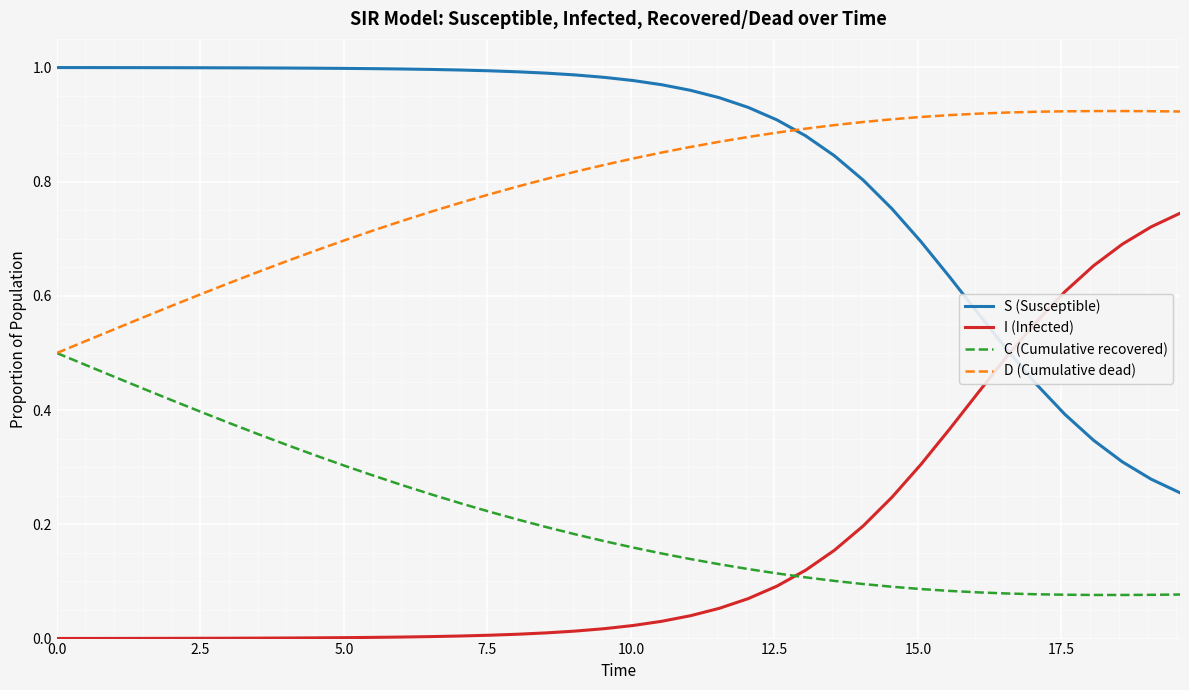

List the series in order of their peak value, lowest first.

C (Cumulative recovered), I (Infected), D (Cumulative dead), S (Susceptible)